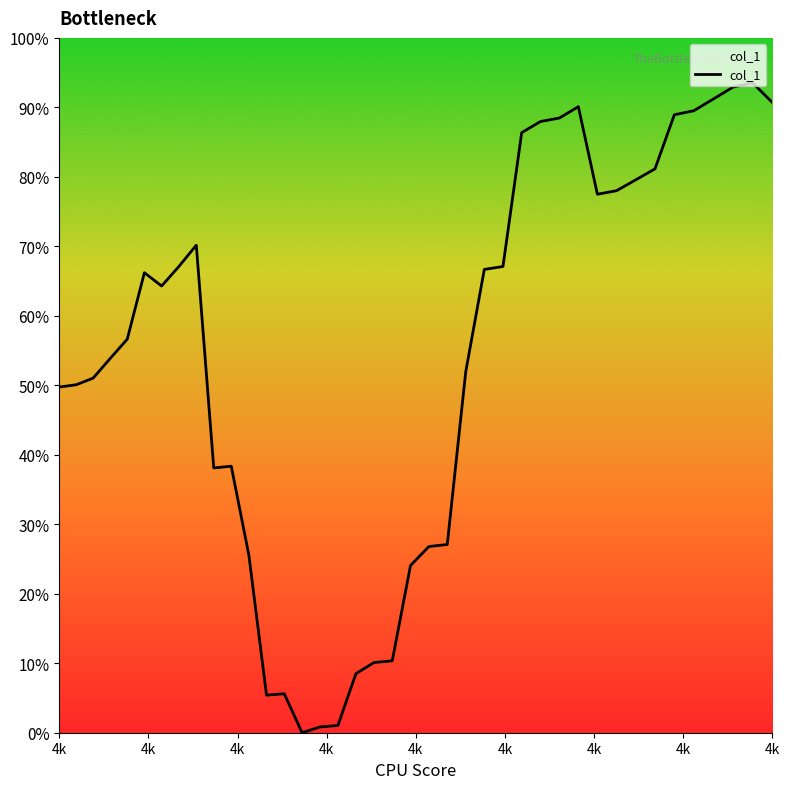

Does the chart have visible grid lines?

No